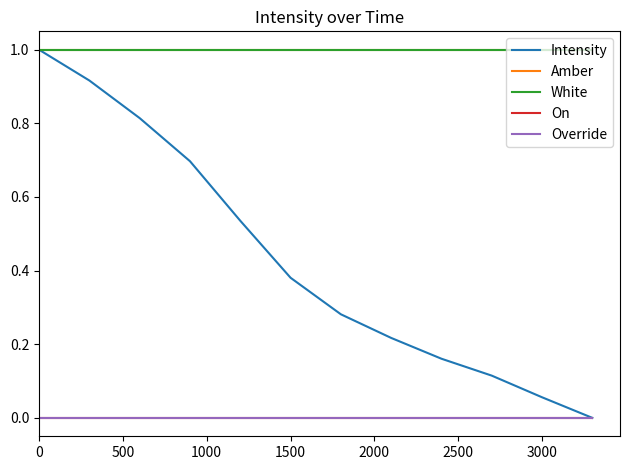

Does the chart display data point markers on the line(s)?

No